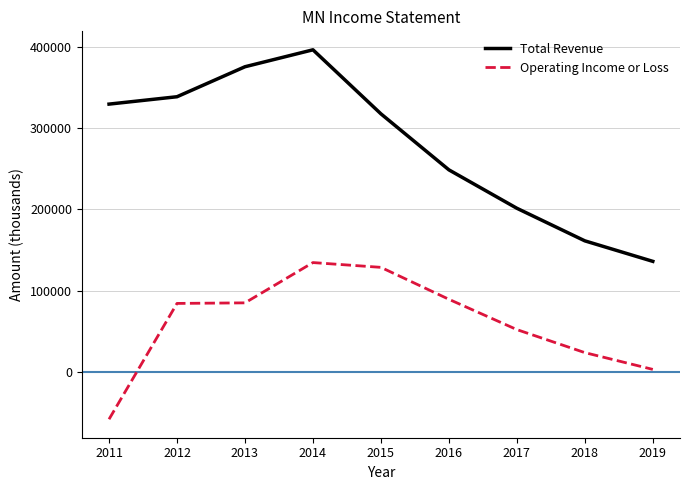

True or false: Total Revenue and Operating Income or Loss cross at least once.

False